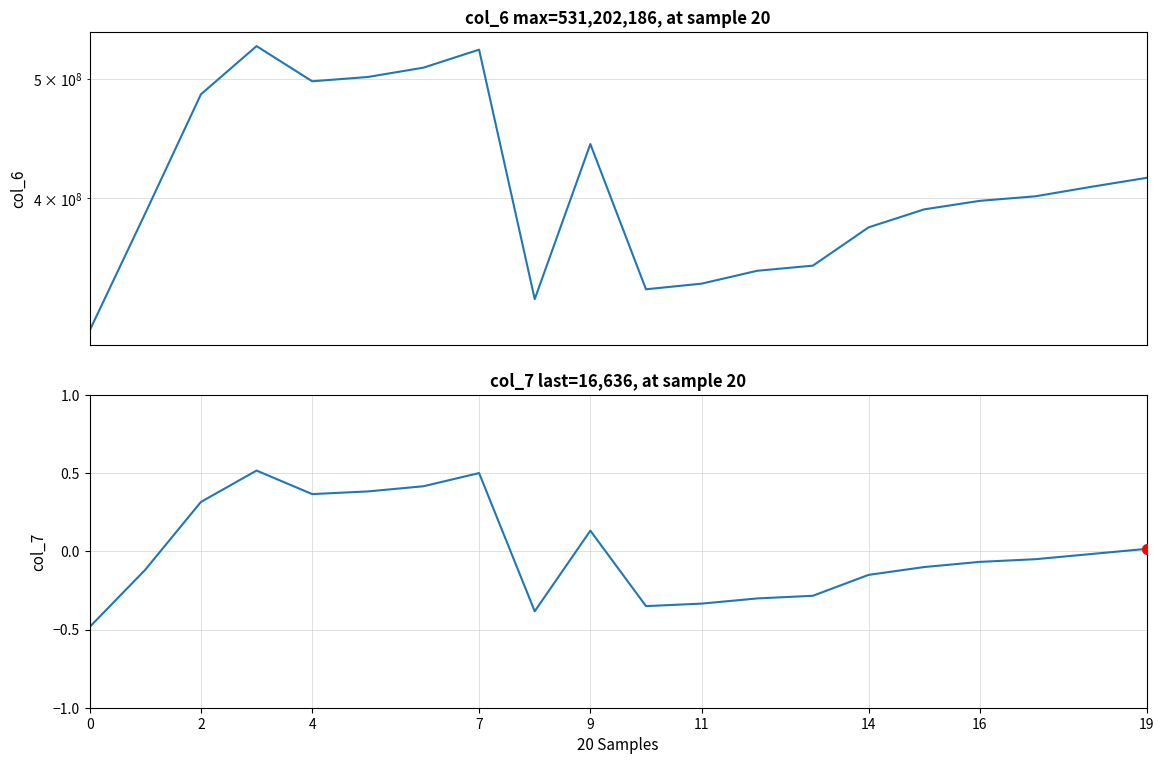

What is the total value across all series at 7?

531202186.5